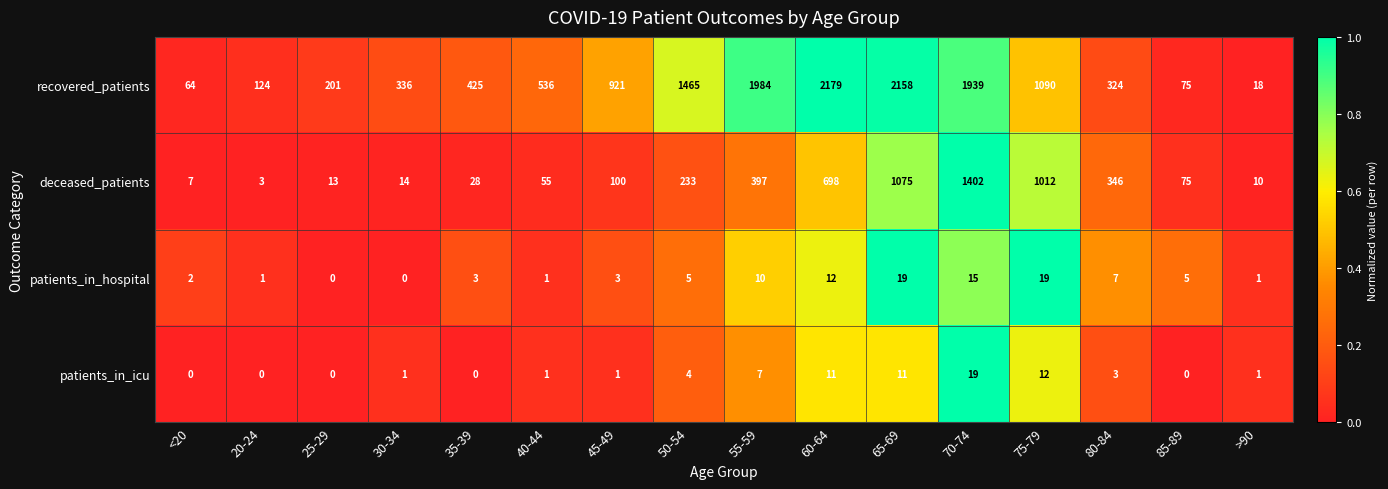

At which category does the chart reach its peak across all series?

60-64